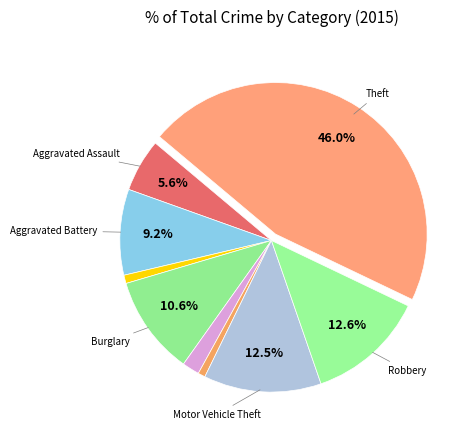

How many slices are in this pie chart?

9